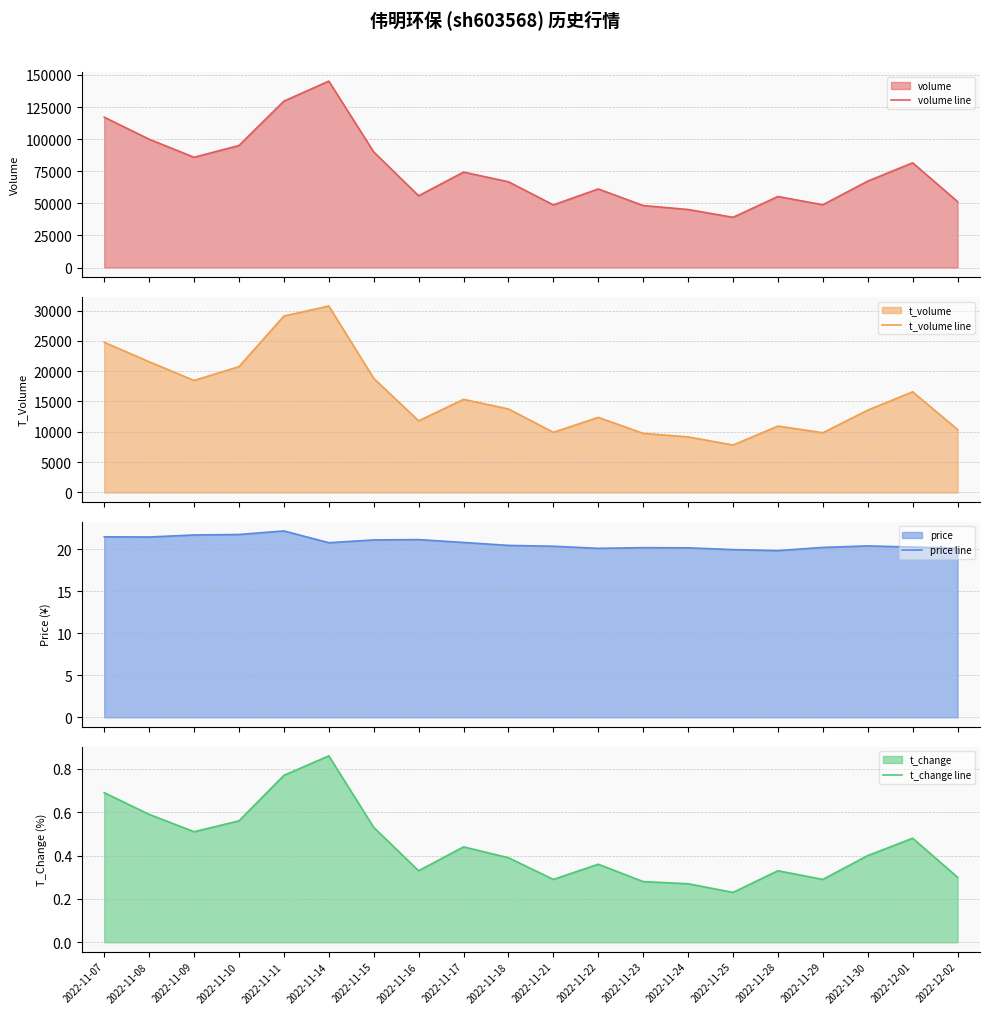

What is the maximum value shown in the chart?

145236.0